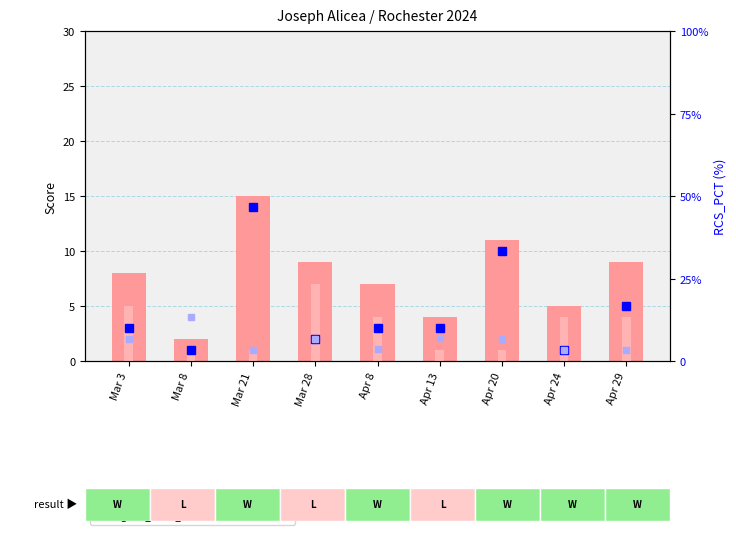

What is the value of the 6th bar from the left?

4